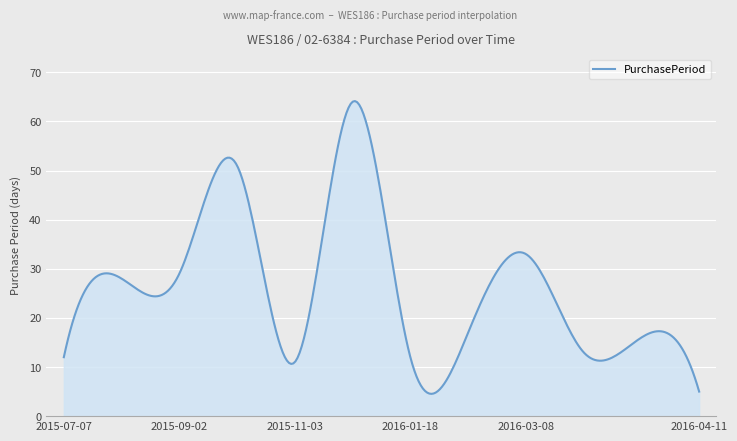

What is the smallest value displayed?

4.5